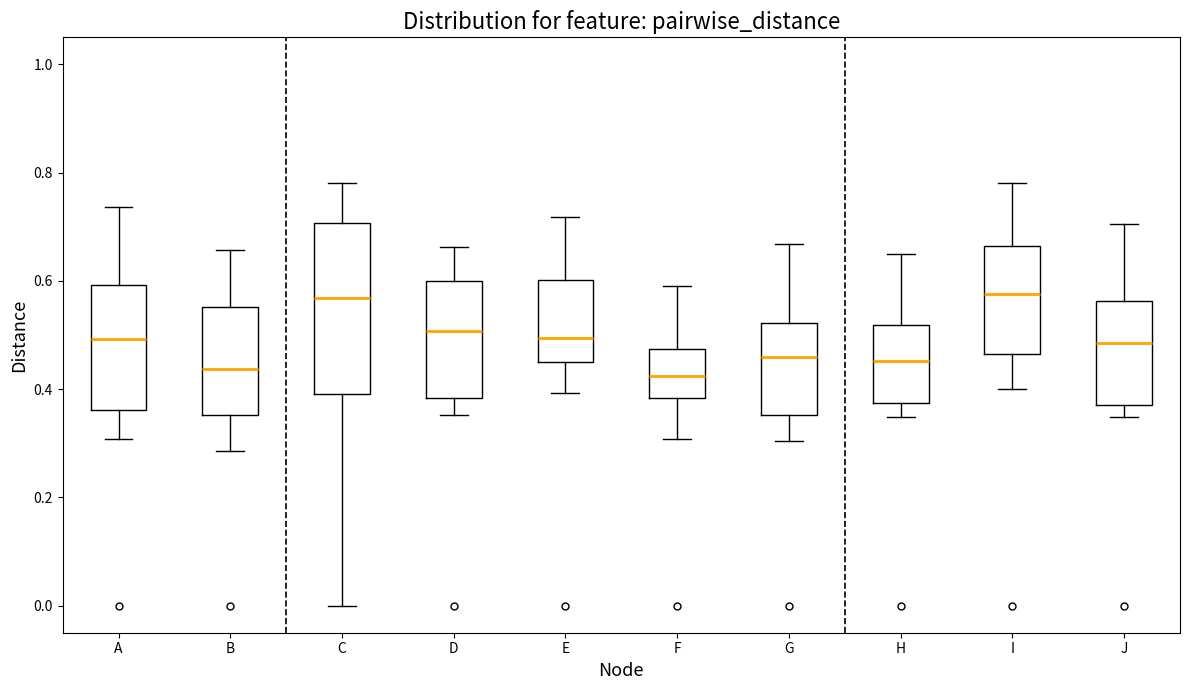

Which box is the tallest, from its lower edge to its upper edge?

C